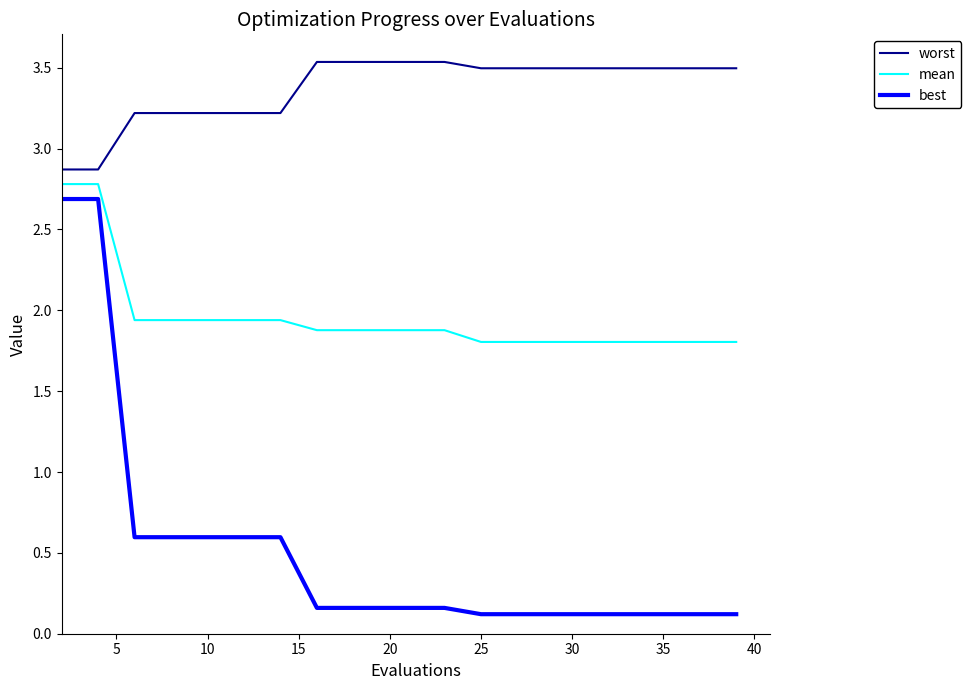

What is the greatest value displayed?

3.5